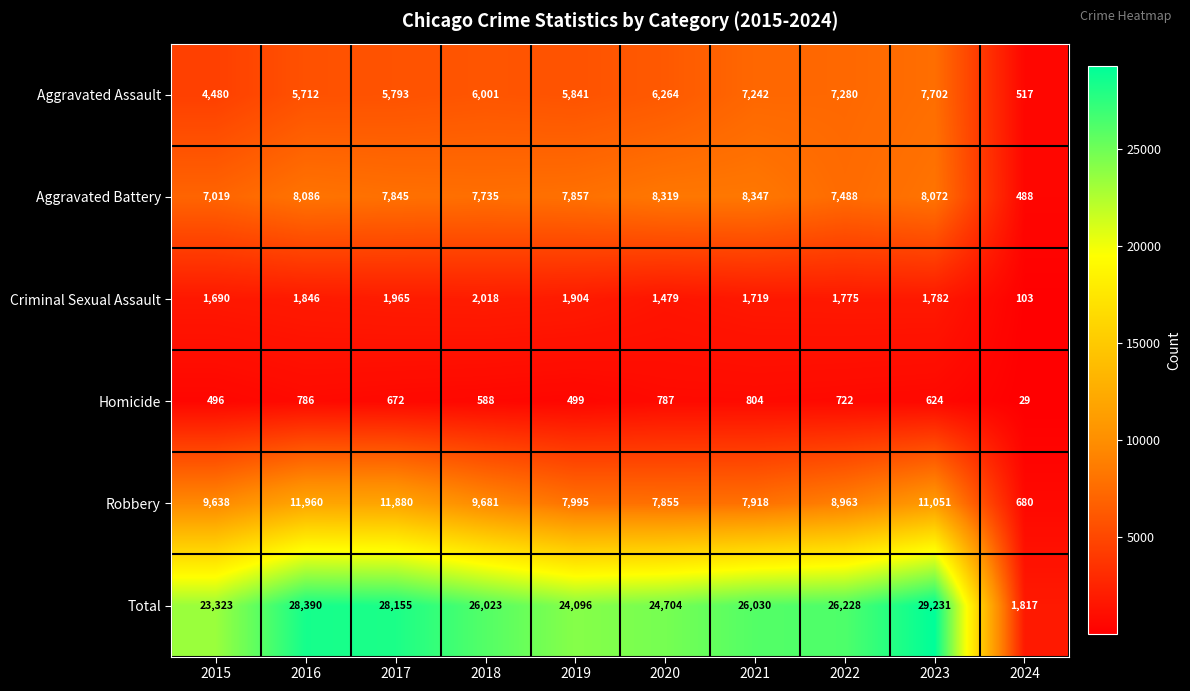

The Criminal Sexual Assault series shows 1782 at 2023. True or false?

True